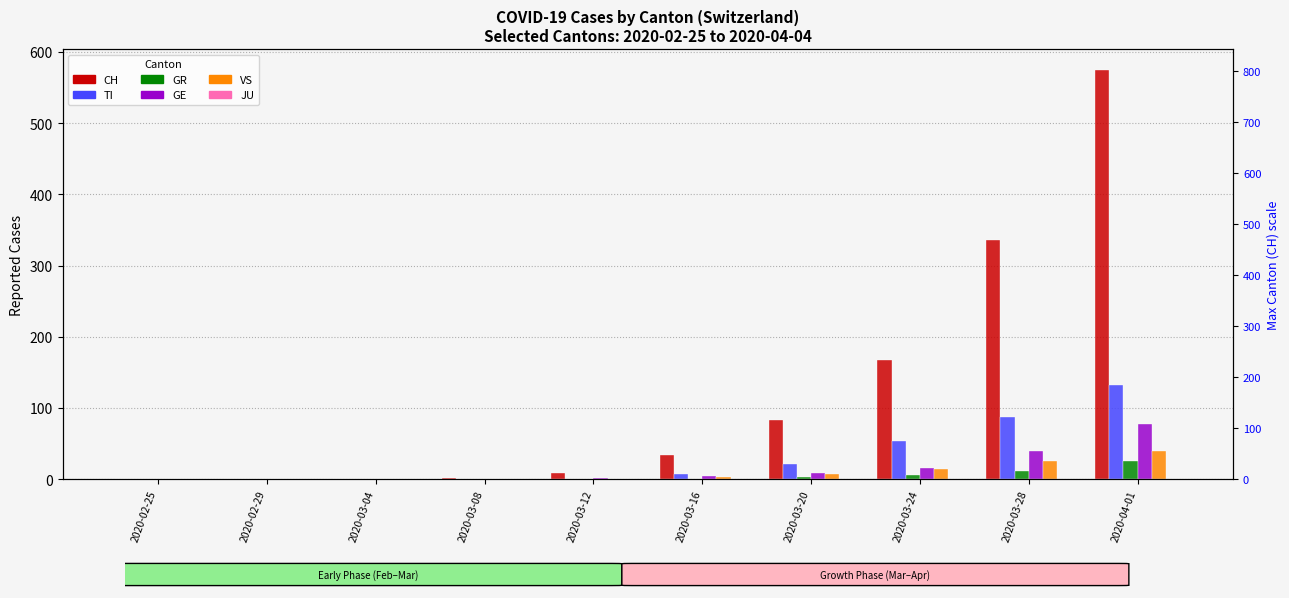

Reading right to left, extract all data points from this chart.

CH: 2020-04-01=575	2020-03-28=336	2020-03-24=168	2020-03-20=83	2020-03-16=34	2020-03-12=9	2020-03-08=2	2020-03-04=0	2020-02-29=0	2020-02-25=0
TI: 2020-04-01=132	2020-03-28=87	2020-03-24=53	2020-03-20=22	2020-03-16=8	2020-03-12=1	2020-03-08=0	2020-03-04=0	2020-02-29=0	2020-02-25=0
GR: 2020-04-01=26	2020-03-28=12	2020-03-24=6	2020-03-20=3	2020-03-16=1	2020-03-12=0	2020-03-08=0	2020-03-04=0	2020-02-29=0	2020-02-25=0
GE: 2020-04-01=77	2020-03-28=40	2020-03-24=16	2020-03-20=9	2020-03-16=4	2020-03-12=2	2020-03-08=0	2020-03-04=0	2020-02-29=0	2020-02-25=0
VS: 2020-04-01=40	2020-03-28=25	2020-03-24=14	2020-03-20=7	2020-03-16=3	2020-03-12=0	2020-03-08=0	2020-03-04=0	2020-02-29=0	2020-02-25=0
JU: 2020-04-01=0	2020-03-28=0	2020-03-24=0	2020-03-20=0	2020-03-16=0	2020-03-12=0	2020-03-08=0	2020-03-04=0	2020-02-29=0	2020-02-25=0